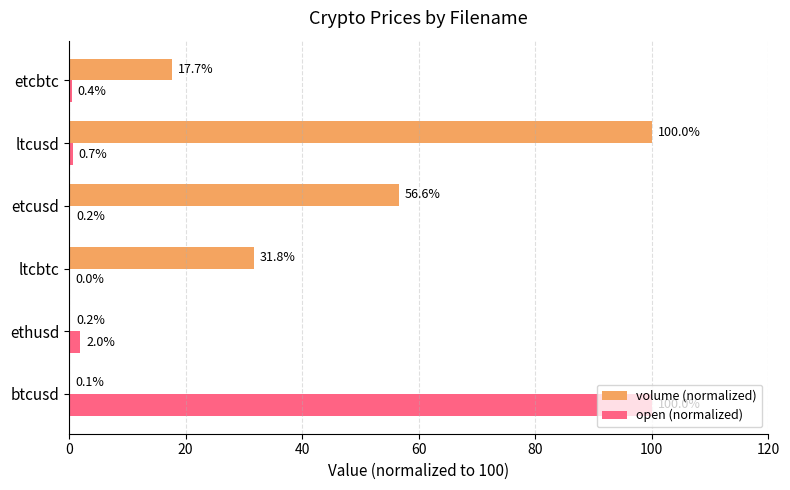

What is the average value of the open (normalized) series?

17.2